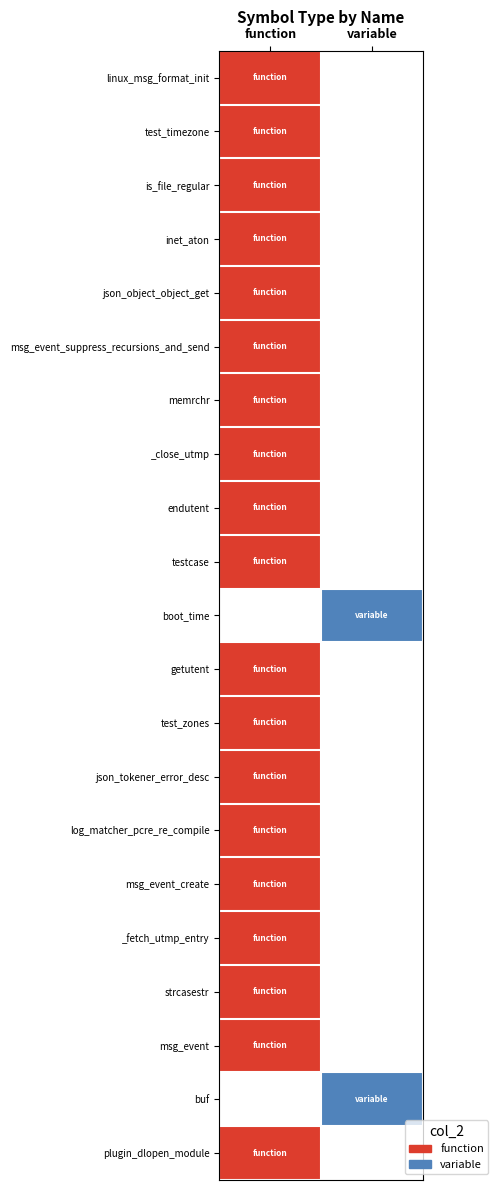

Where is memrchr nearest to the value 0?

function